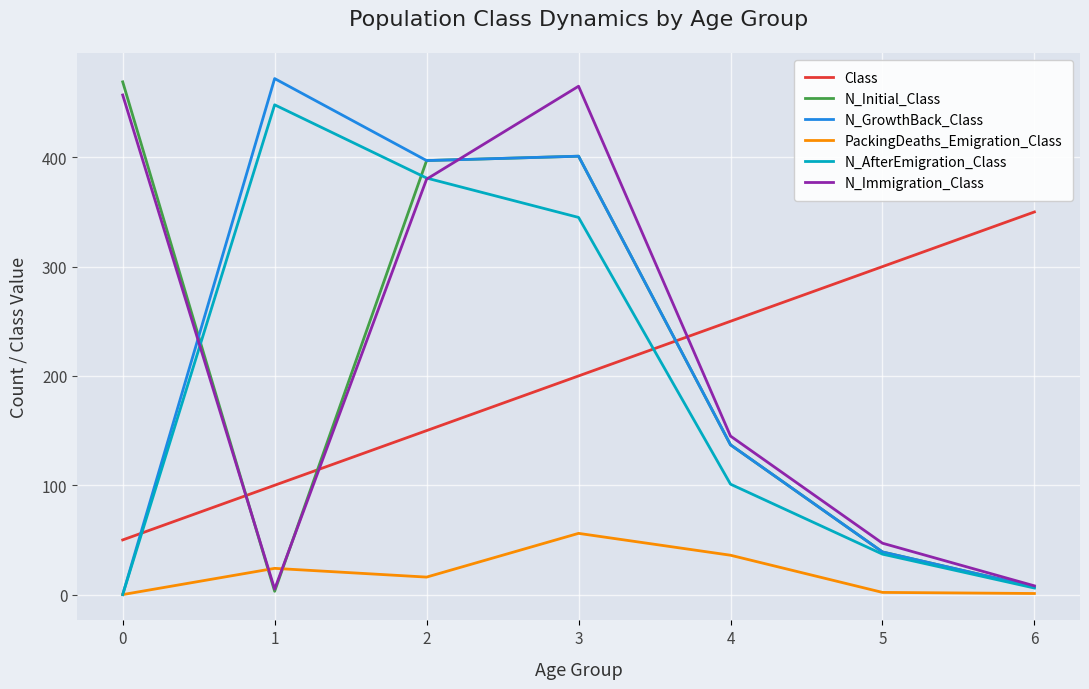

True or false: N_Initial_Class and N_AfterEmigration_Class cross at least once.

True